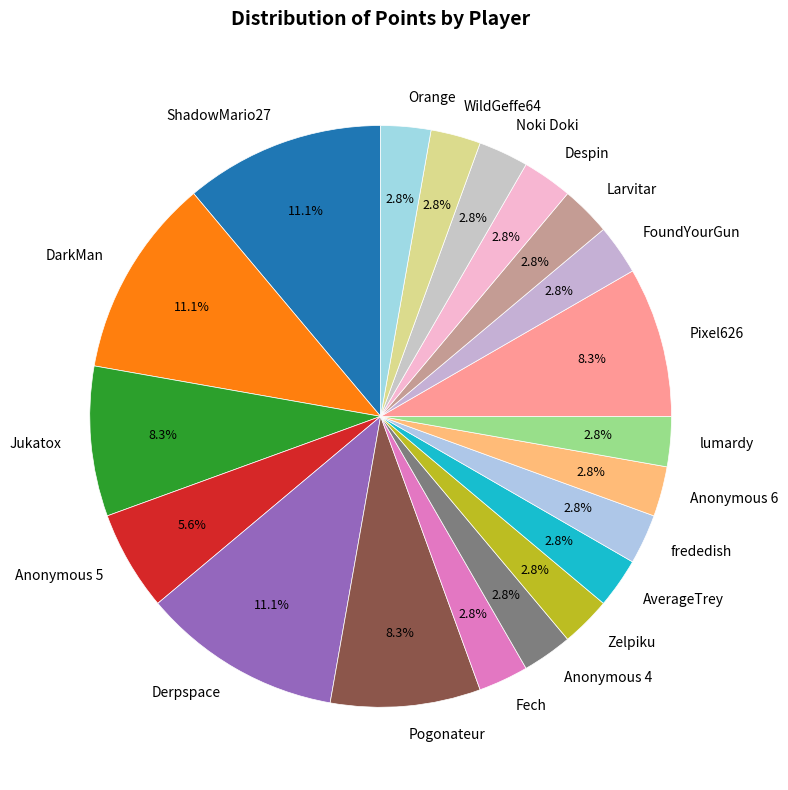

What is the total percentage of Fech and Pogonateur?

11.1%